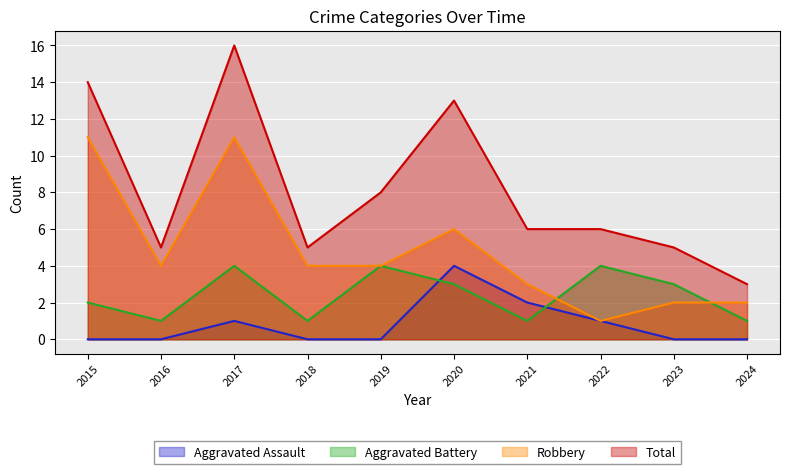

Reading left to right, what are all the values shown in this chart?

Aggravated Assault: 2015=0	2016=0	2017=1	2018=0	2019=0	2020=4	2021=2	2022=1	2023=0	2024=0
Aggravated Battery: 2015=2	2016=1	2017=4	2018=1	2019=4	2020=3	2021=1	2022=4	2023=3	2024=1
Robbery: 2015=11	2016=4	2017=11	2018=4	2019=4	2020=6	2021=3	2022=1	2023=2	2024=2
Total: 2015=14	2016=5	2017=16	2018=5	2019=8	2020=13	2021=6	2022=6	2023=5	2024=3